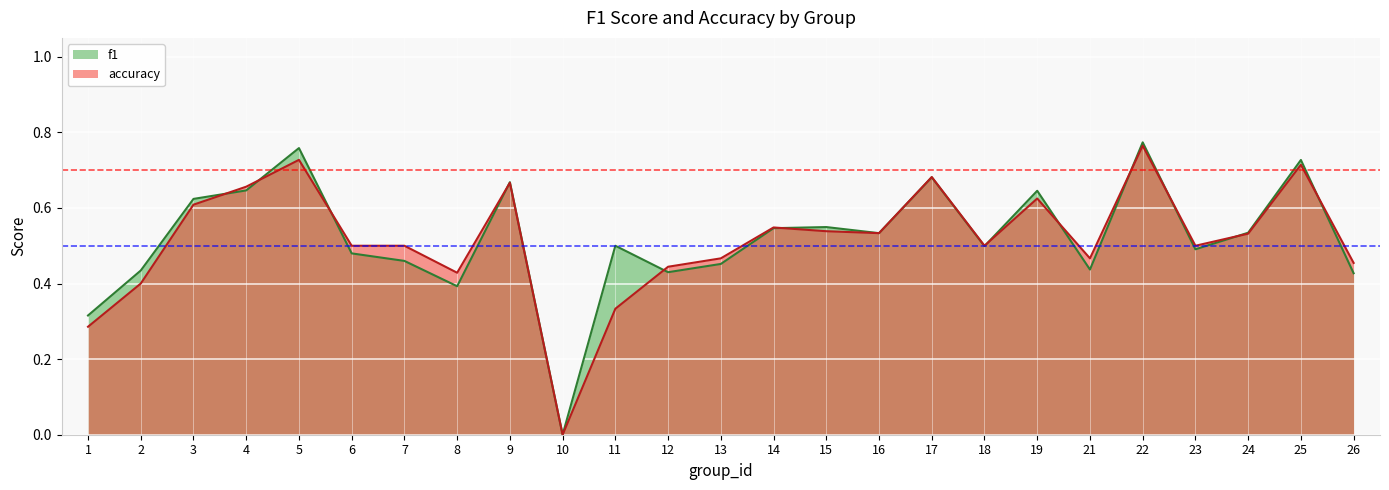

Where is the first local minimum for f1?

8